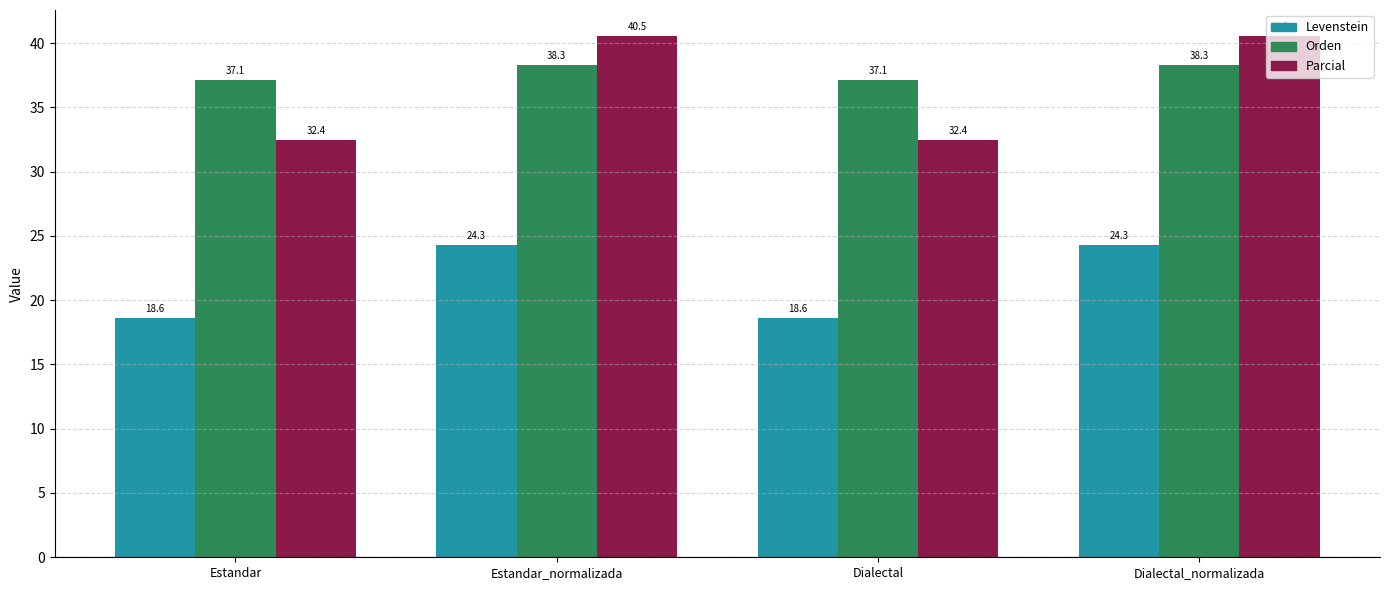

Reading left to right, transcribe all the data shown in this chart.

Levenstein: 18.6	24.3	18.6	24.3
Orden: 37.1	38.3	37.1	38.3
Parcial: 32.4	40.5	32.4	40.5